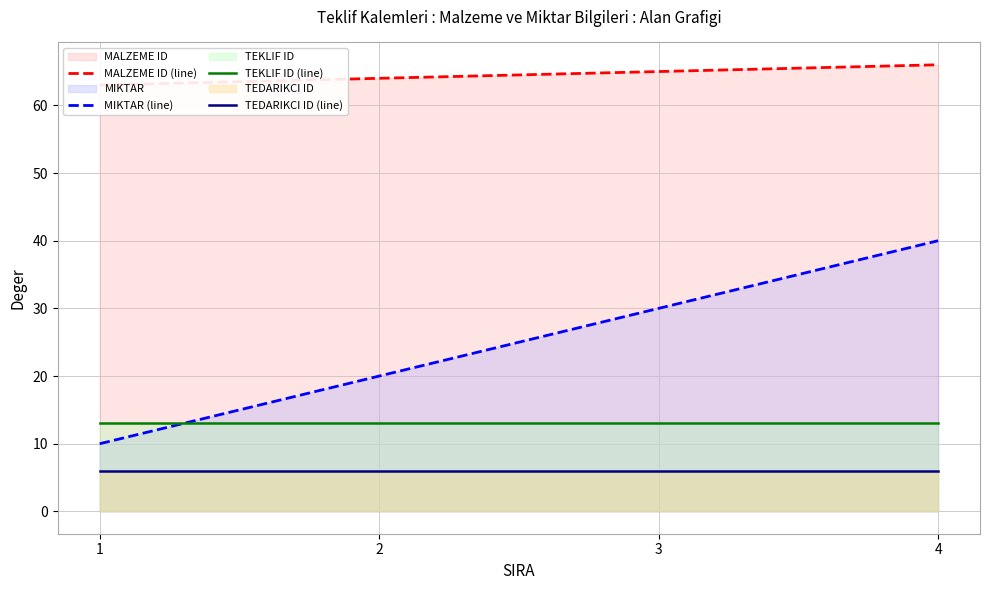

Rank the series at 1 from highest to lowest value.

MALZEME ID (line), TEKLIF ID (line), MIKTAR (line), TEDARIKCI ID (line)